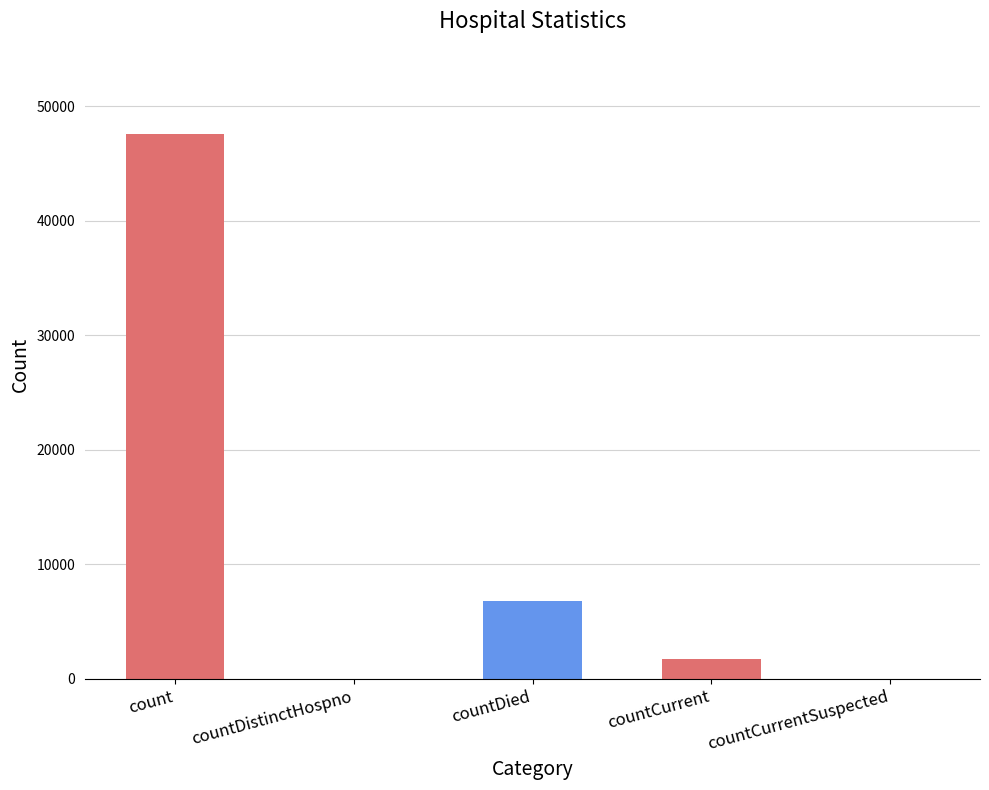

Read the value at count.

47544